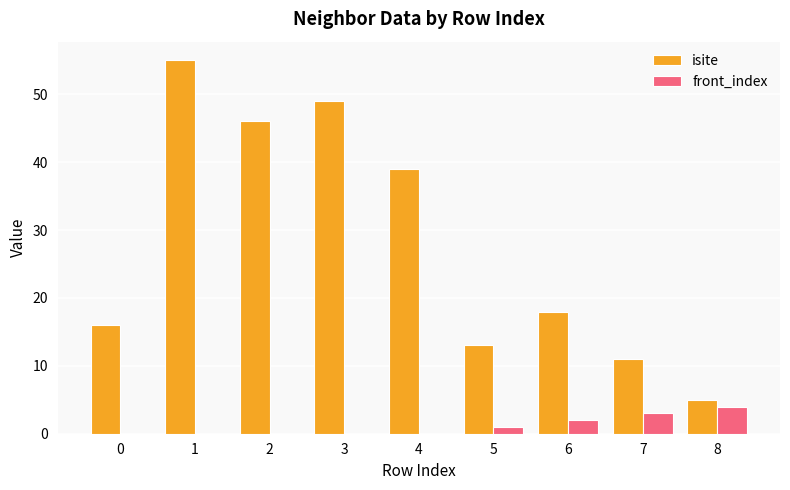

Where is isite nearest to the value 30?

4